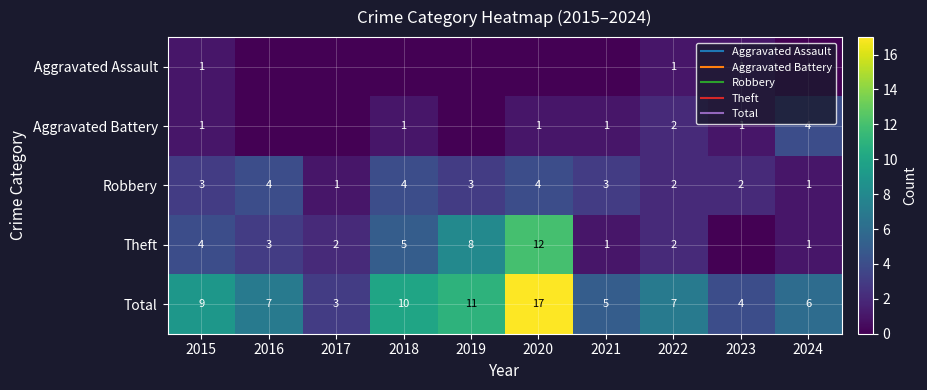

What is the difference between the second highest and minimum values in the Aggravated Battery series?

2